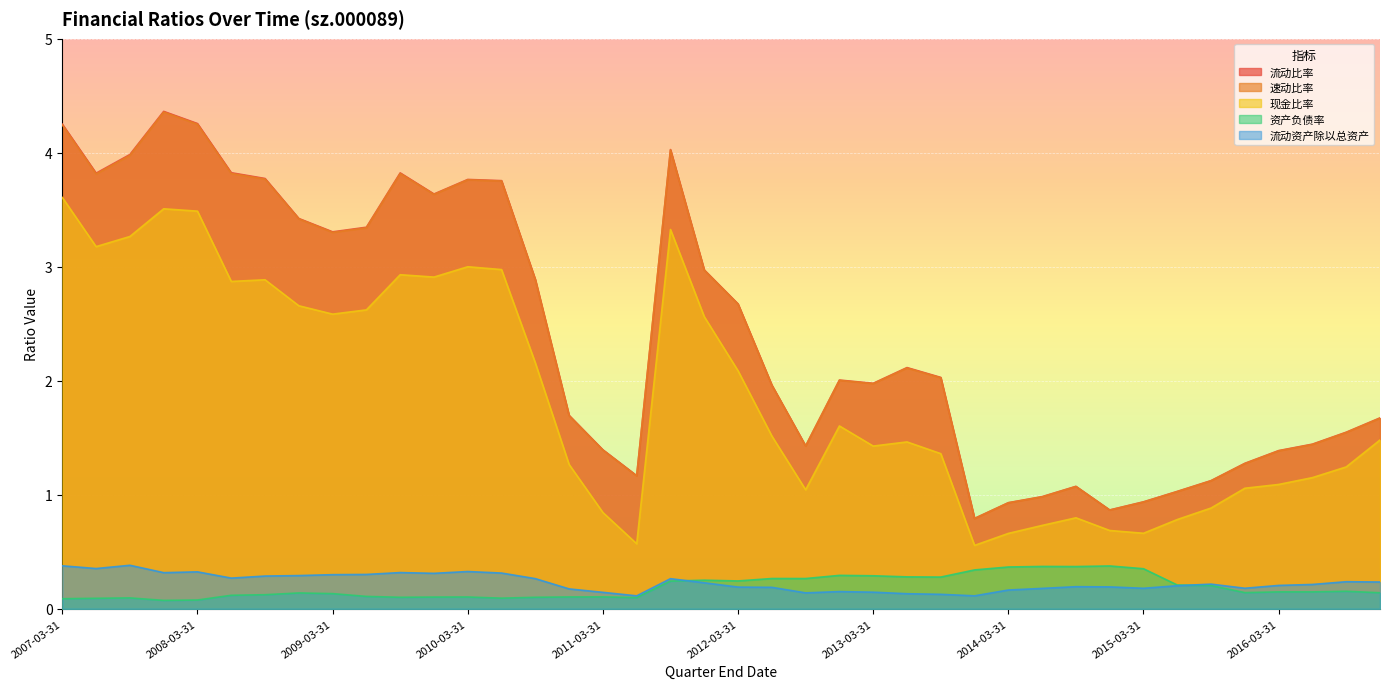

In 现金比率, how many points are lower than both neighbors (excluding endpoints)?

9